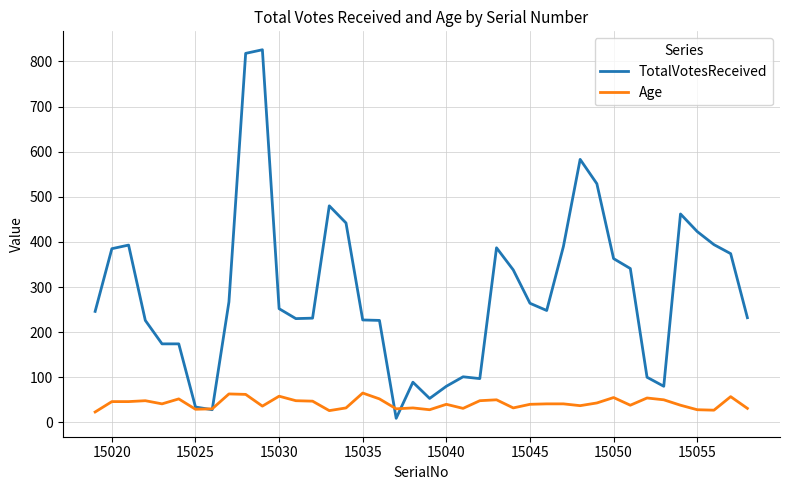

List the series in order of their overall mean, highest first.

TotalVotesReceived, Age